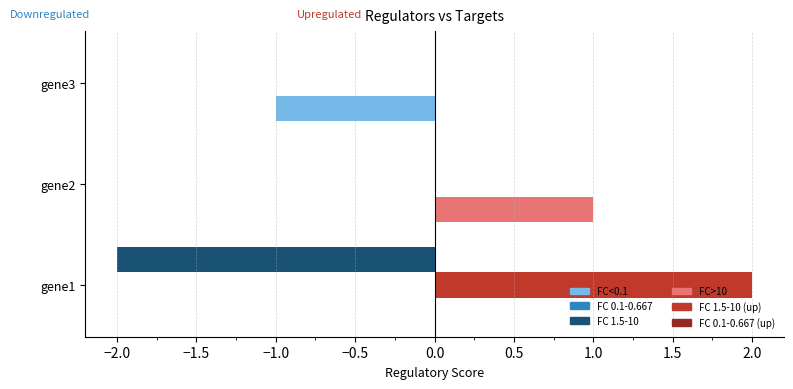

Which category has the highest value across all series?

gene1